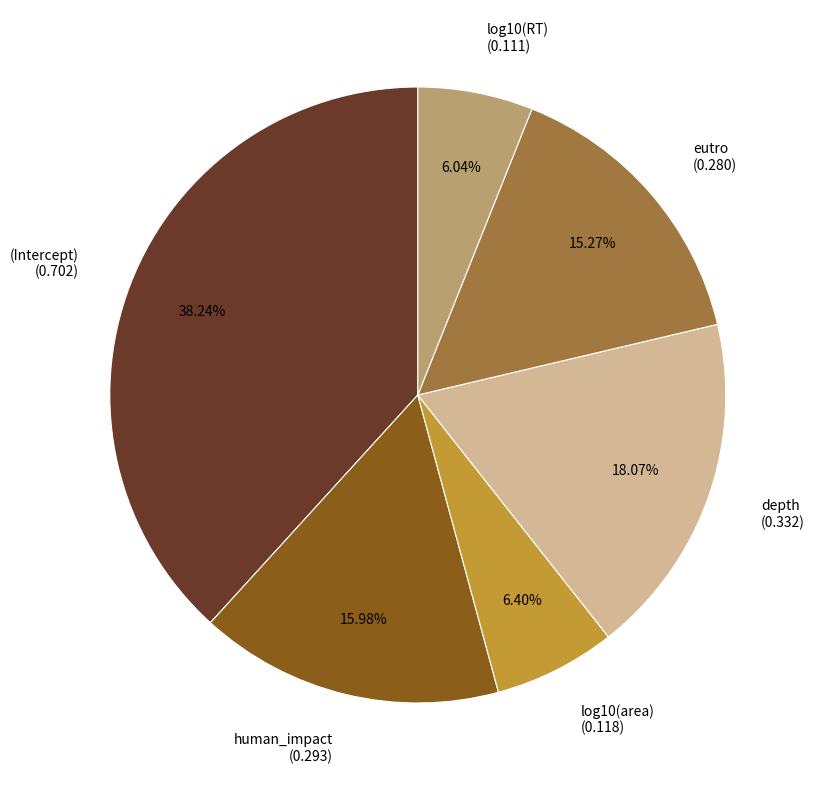

To the nearest percent, what portion does (Intercept) represent?

38%